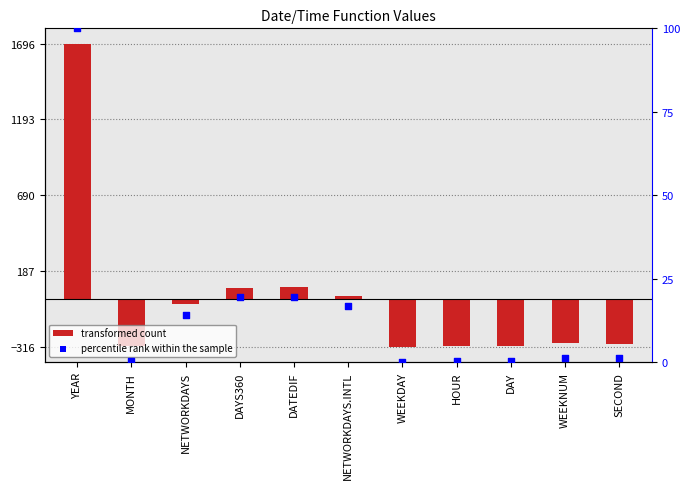

Is the value of transformed count at NETWORKDAYS greater than the value of percentile rank within the sample at YEAR?

No